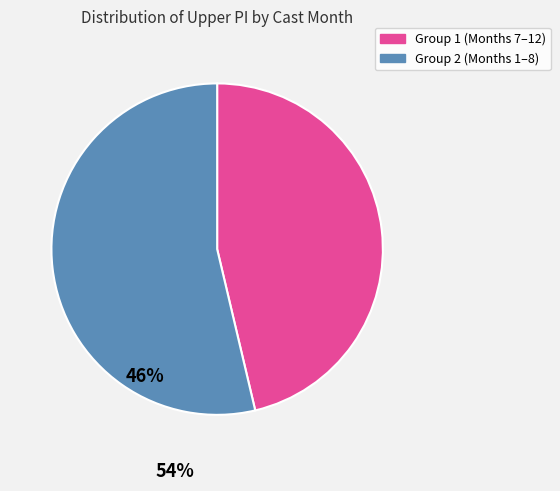

How many slices are in this pie chart?

2